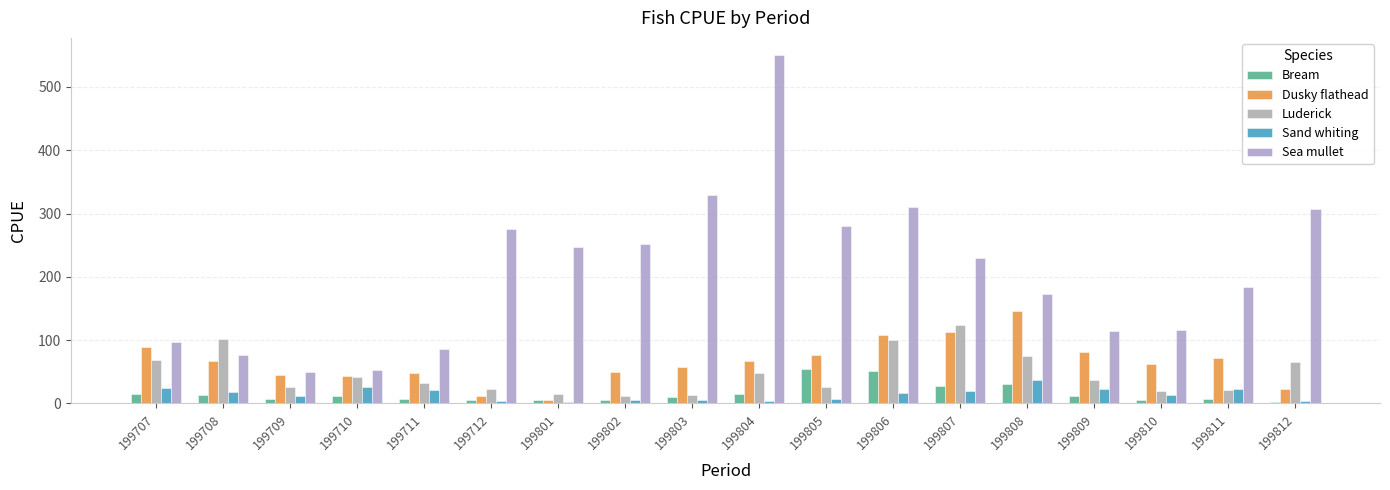

Reading left to right, extract all data points from this chart.

Bream: 14.5	14.1	6.9	12.3	6.9	6.1	5.0	4.8	10.4	14.5	55.1	51.0	27.8	31.5	11.5	5.2	6.6	2.9
Dusky flathead: 89.6	67.5	44.9	44.0	48.5	11.2	5.6	49.2	57.4	66.7	76.9	107.9	113.0	145.6	80.7	62.4	71.3	22.7
Luderick: 68.2	102.2	26.6	41.3	32.3	22.2	14.8	11.4	13.2	47.9	26.7	100.8	123.8	74.7	37.4	19.0	20.9	64.9
Sand whiting: 25.1	18.2	12.6	26.2	20.6	4.5	1.9	5.3	5.9	4.4	7.1	16.3	19.6	37.5	22.5	13.0	22.0	3.3
Sea mullet: 96.3	77.3	50.4	52.9	85.8	276.0	246.4	252.3	329.7	549.9	280.1	309.8	230.4	172.1	114.2	116.8	183.6	306.8